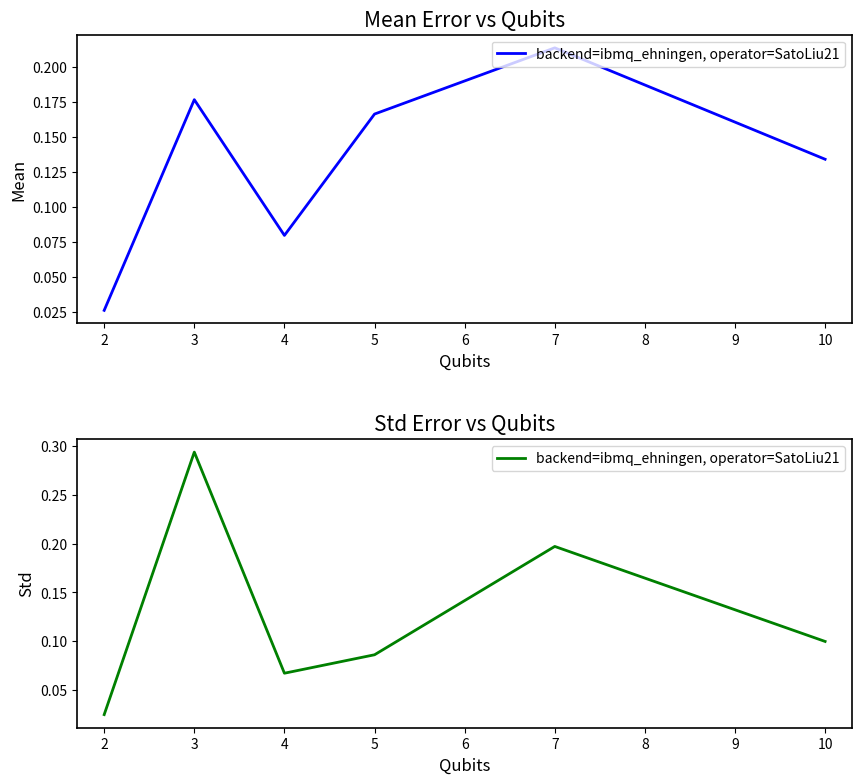

What is the sum of all values?

0.8